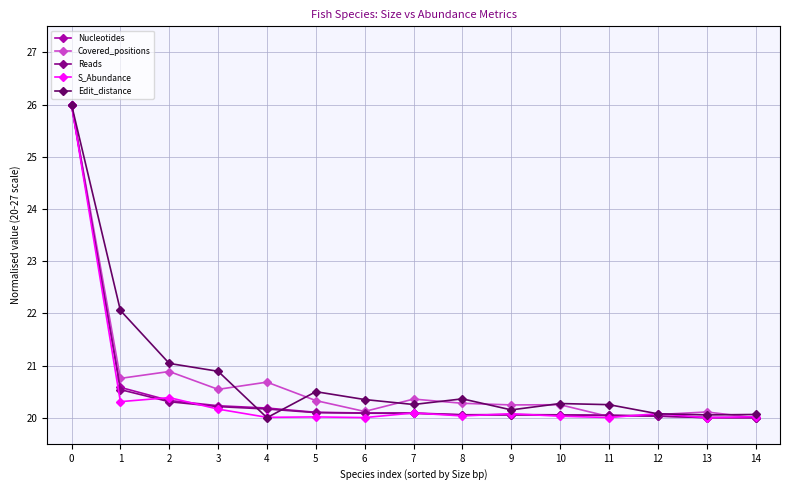

Is the value of Covered_positions at 12 greater than the value of Reads at 2?

No